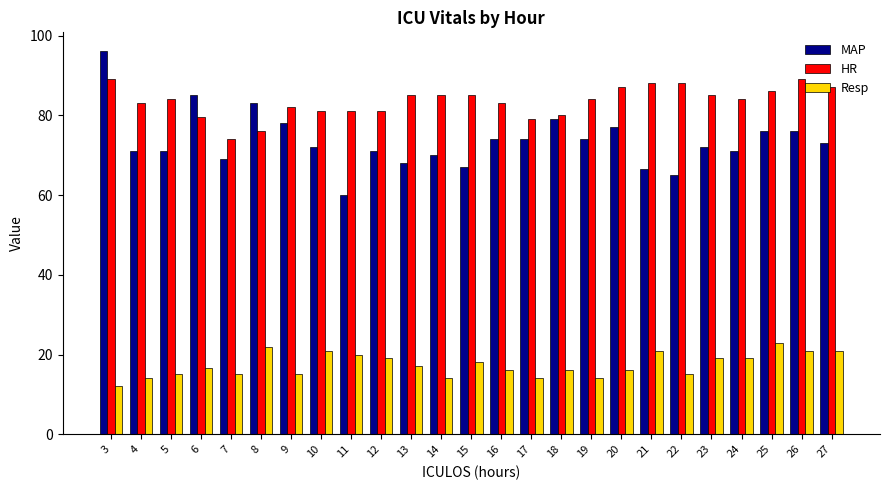

Where does the Resp series first go above 16?

6